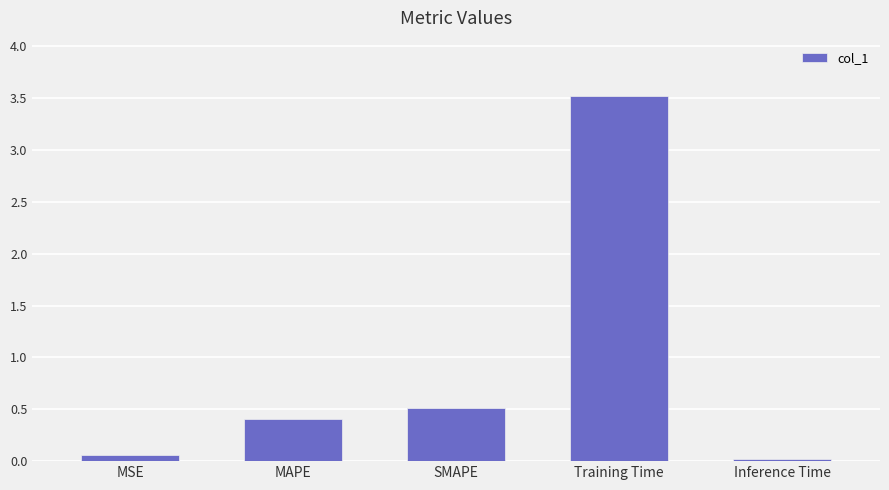

At which label is the value closest to 1?

SMAPE